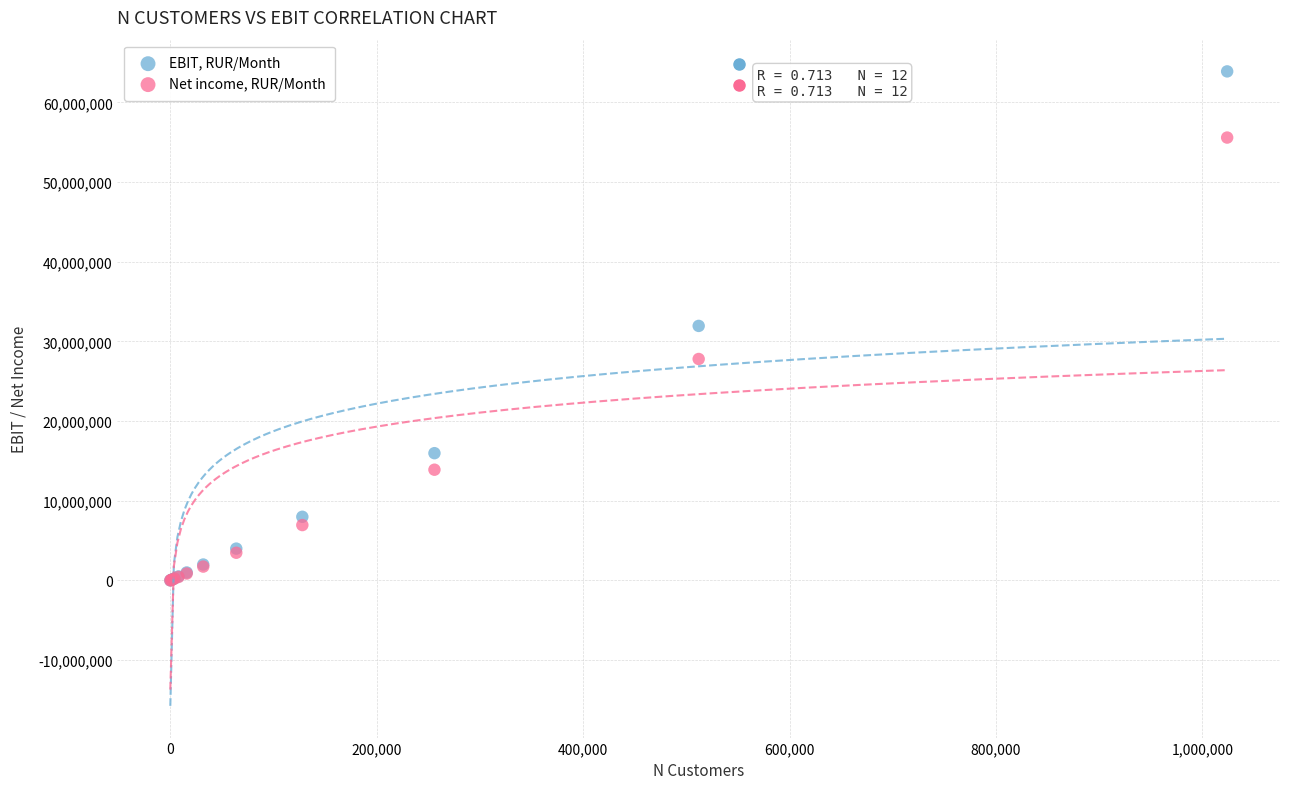

What are all the series names shown in the legend?

EBIT, RUR/Month, Net income, RUR/Month